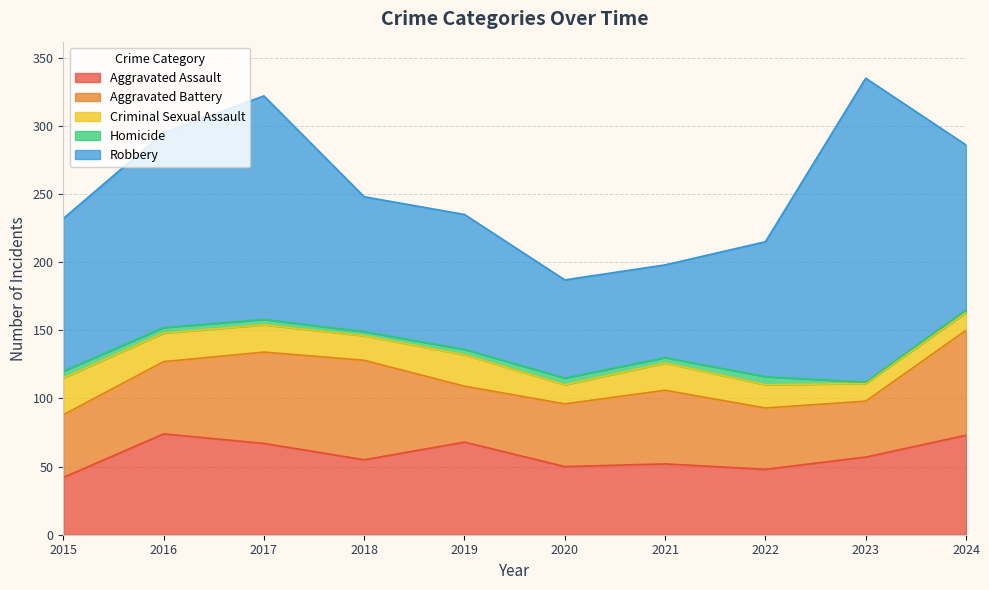

List the labels in order of Robbery value, largest first.

2023, 2017, 2016, 2024, 2015, 2018, 2019, 2022, 2020, 2021